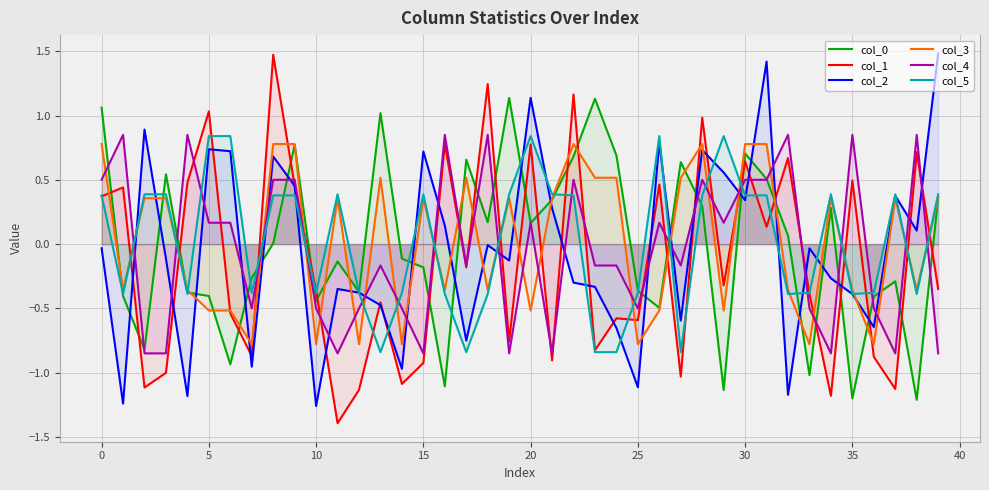

List the series in order of their peak value, lowest first.

col_3, col_5, col_4, col_0, col_1, col_2